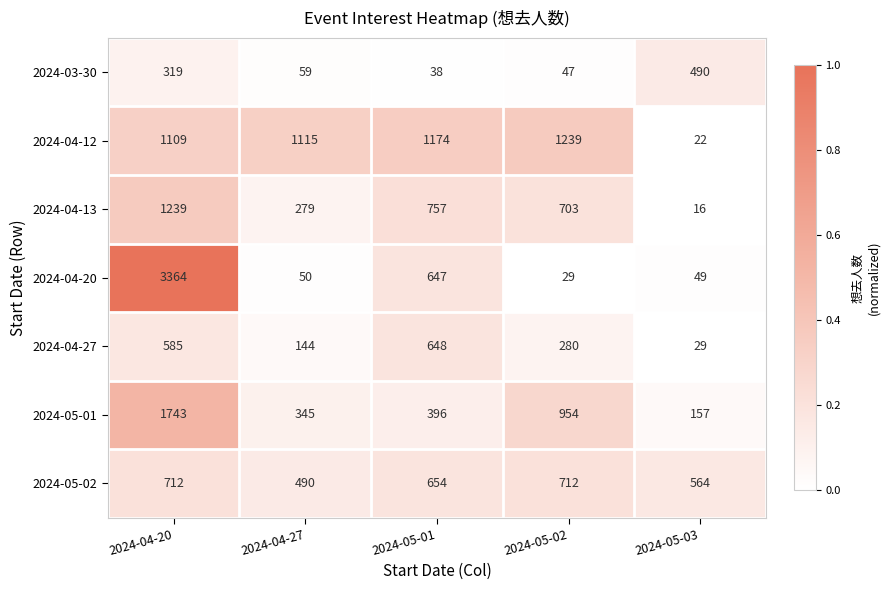

What is the total value across all series at 2024-05-03?

1327